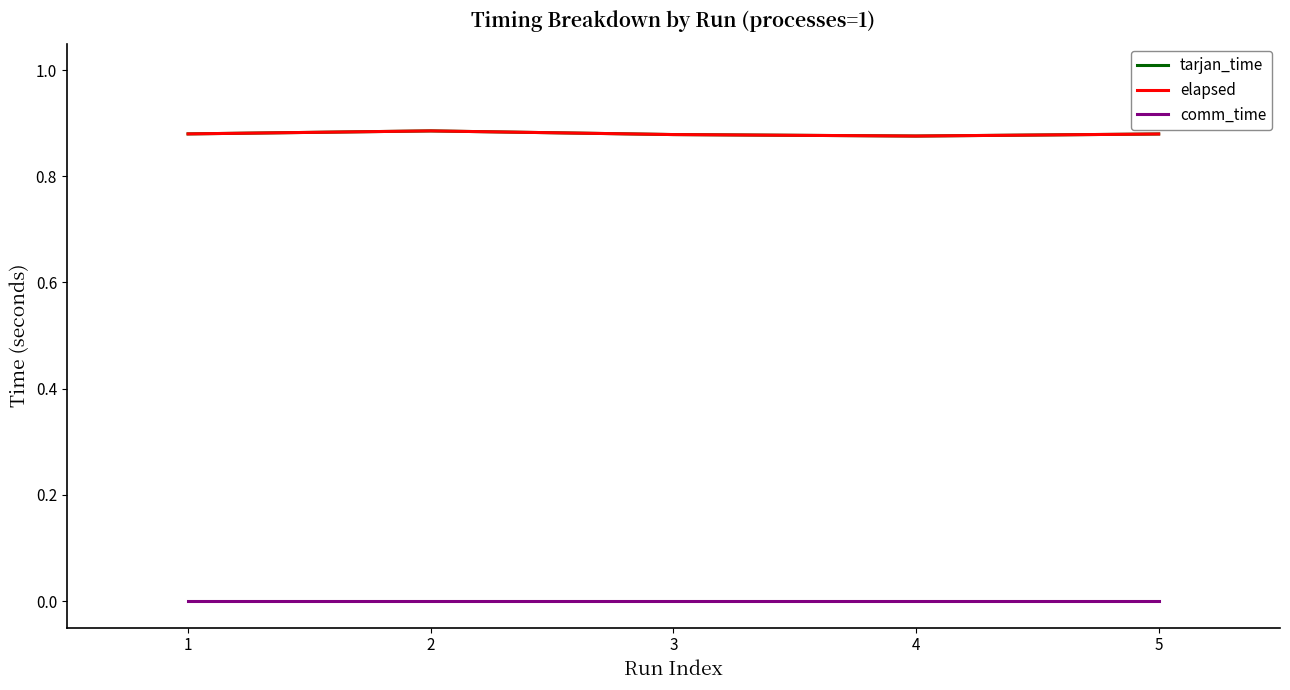

What is the highest value of the tarjan_time series?

0.9